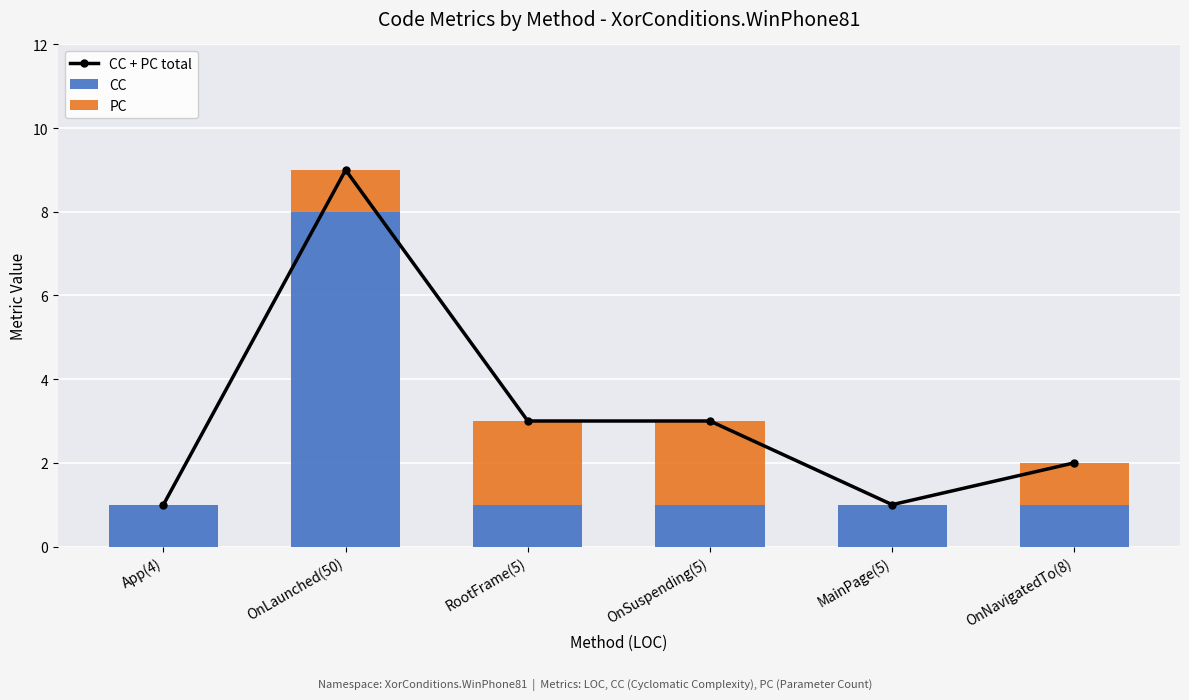

List the series in order of their peak value, highest first.

CC + PC total, CC, PC